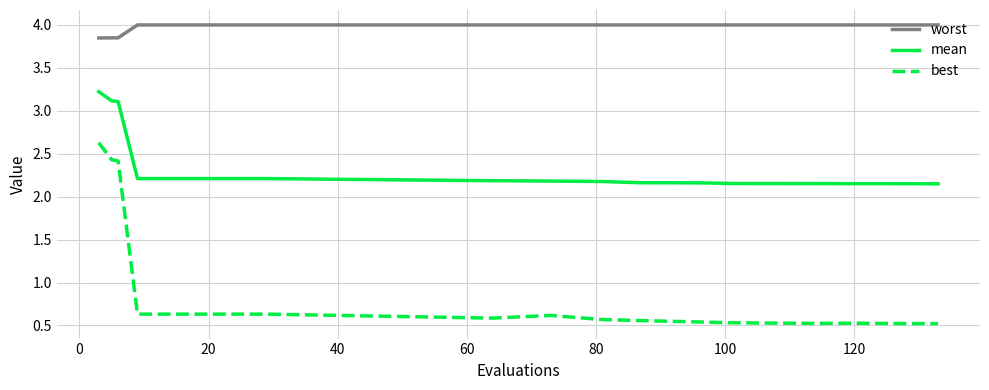

What are all the series names shown in the legend?

worst, mean, best